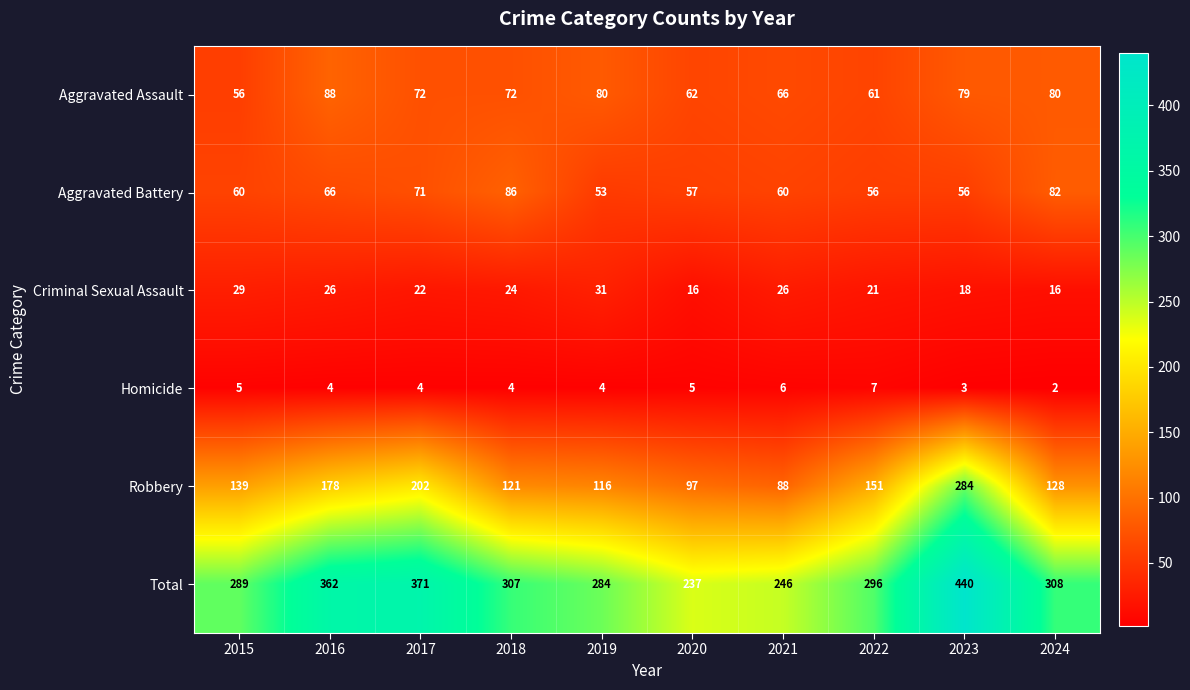

What is the sum of the Aggravated Battery values at 2019 and 2018?

139